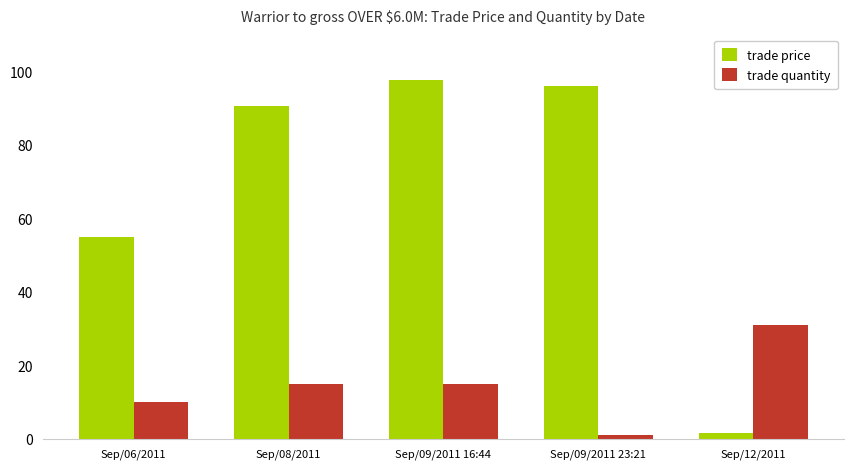

What value does the trade price series have at Sep/08/2011?

90.6